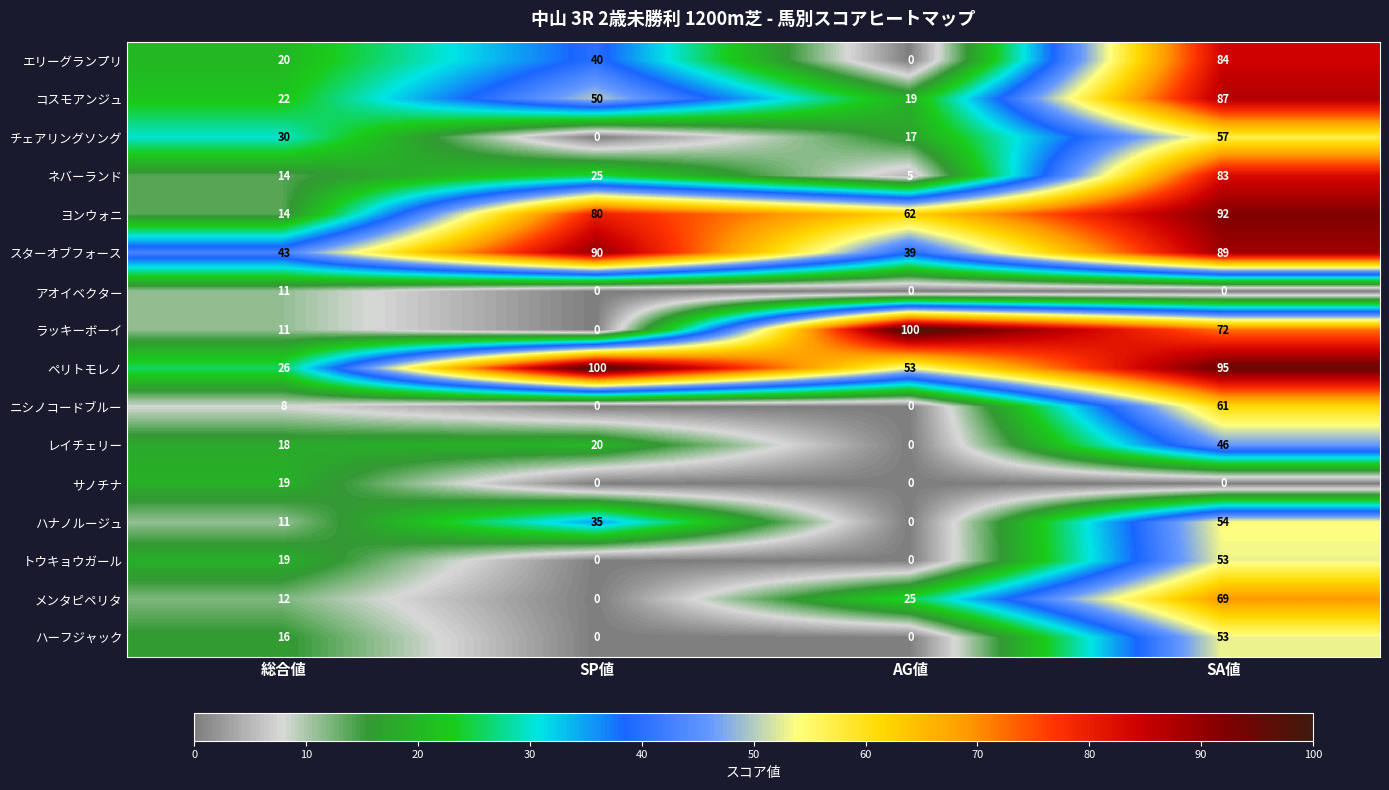

At which label is メンタピペリタ closest to 34?

AG値